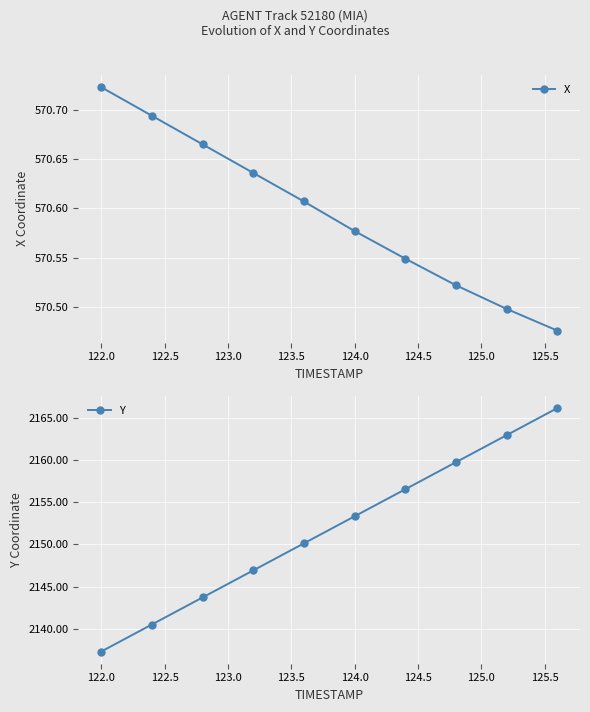

The value of X at 124.0 is 570.6. True or false?

True